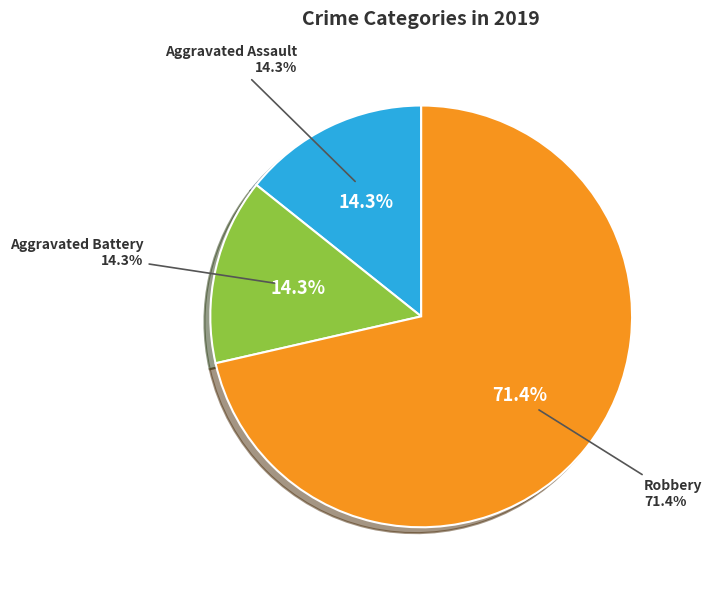

Which slice represents more than half of the pie?

Robbery